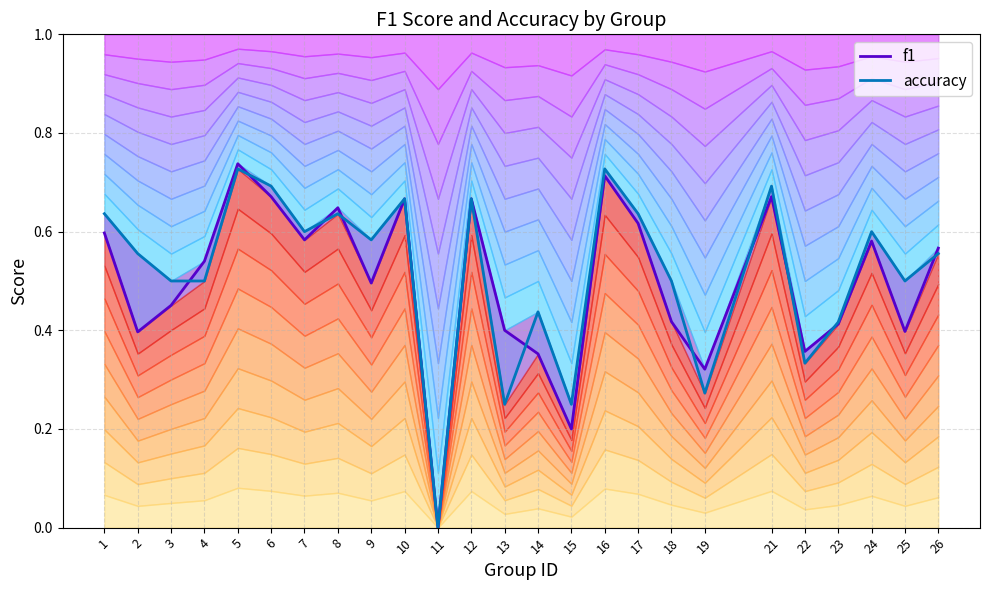

Where is the first local maximum for f1?

5